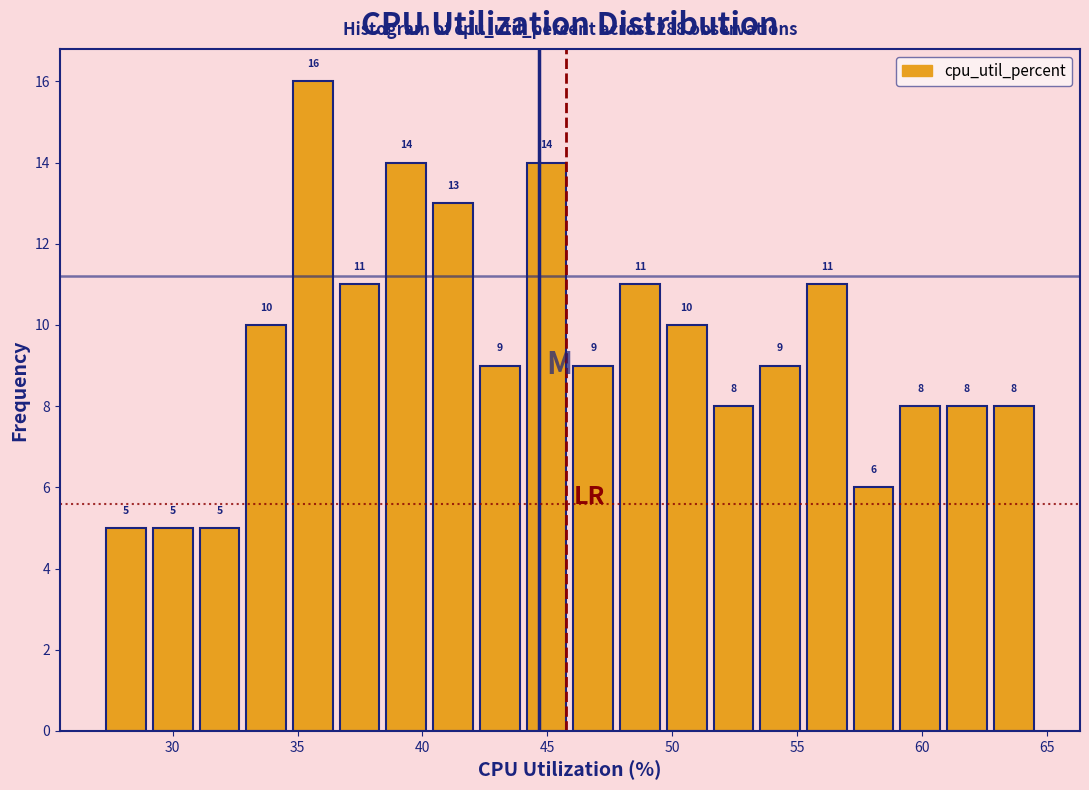

Around what value on the x-axis is the tallest bar? Give the approximate position of its centre, as read against the axis.

35.5